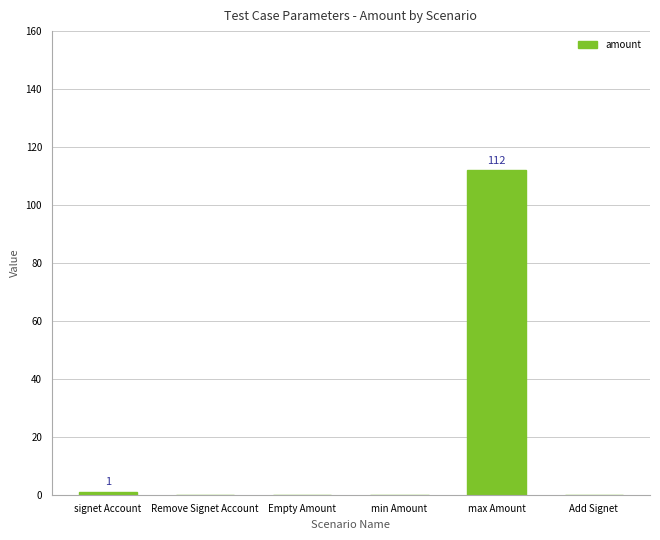

Between max Amount and signet Account, which is larger?

max Amount